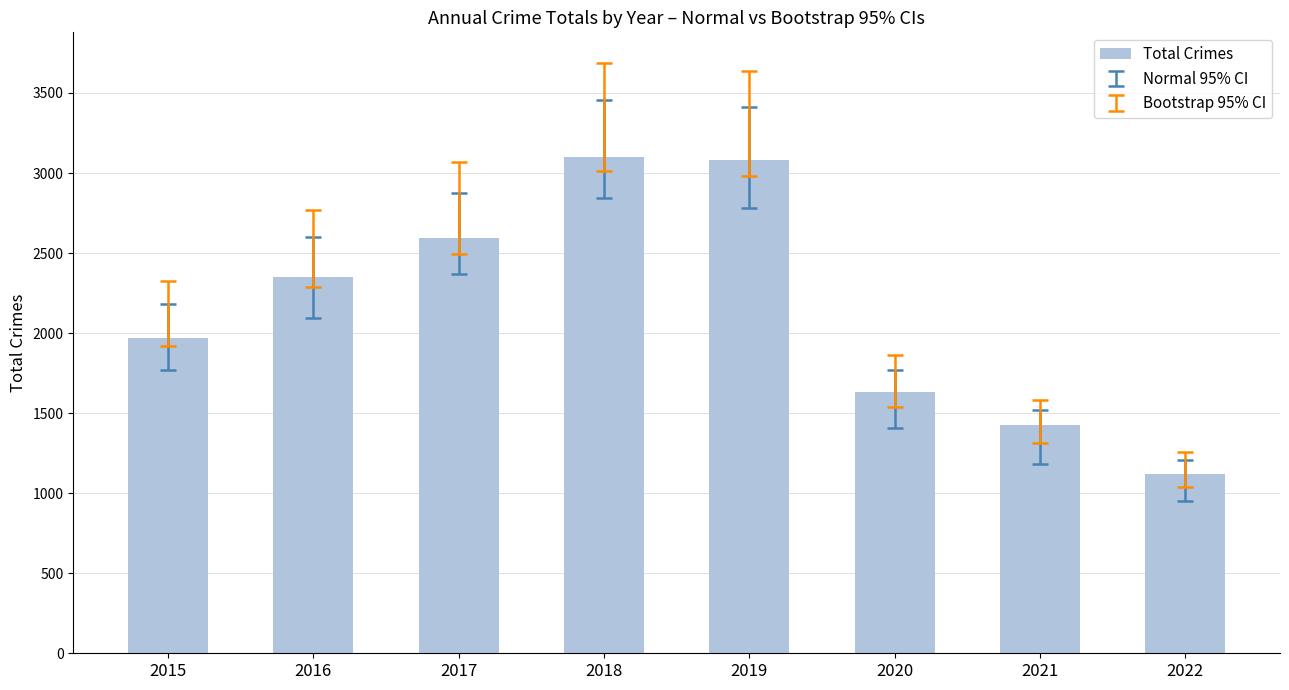

Which has a higher value, 2016 or 2018?

2018